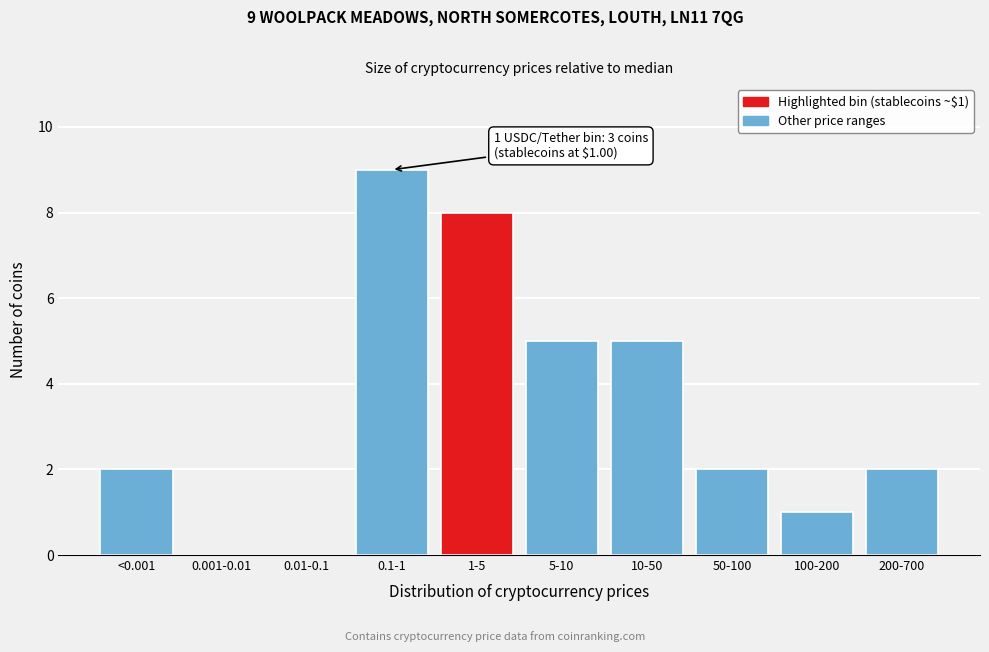

Reading left to right, what are all the values shown in this chart?

<0.001=2	0.001-0.01=0	0.01-0.1=0	0.1-1=9	1-5=8	5-10=5	10-50=5	50-100=2	100-200=1	200-700=2